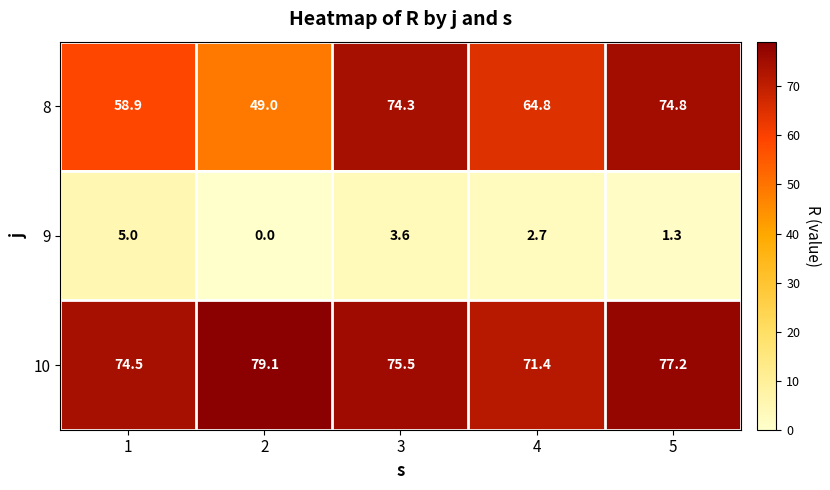

At how many categories does at least one series exceed 5?

5